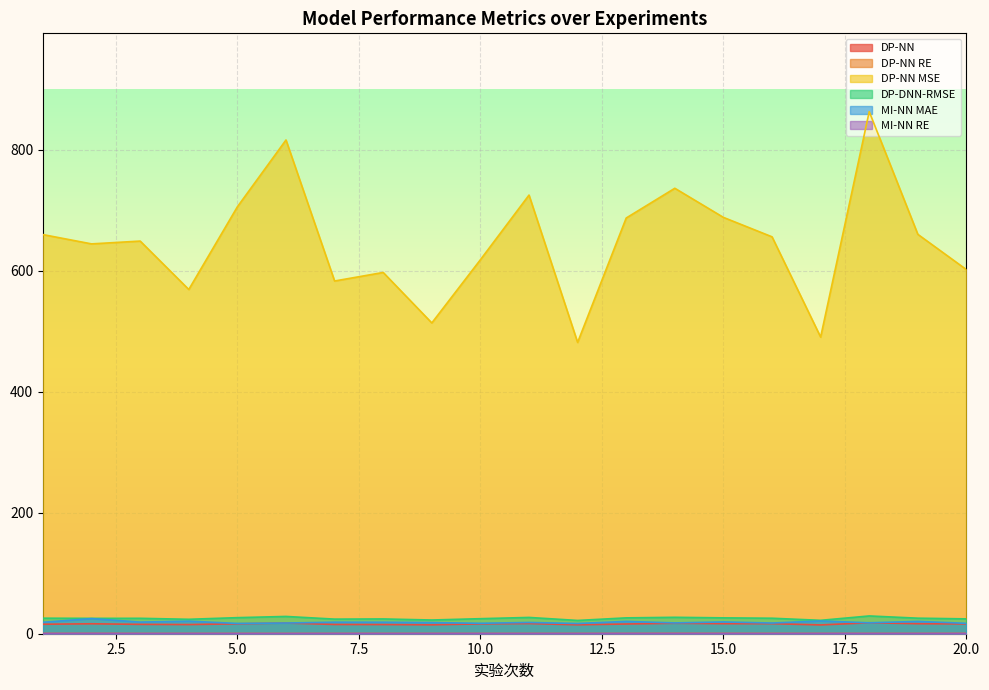

What is the total value across all series at 1?

721.1